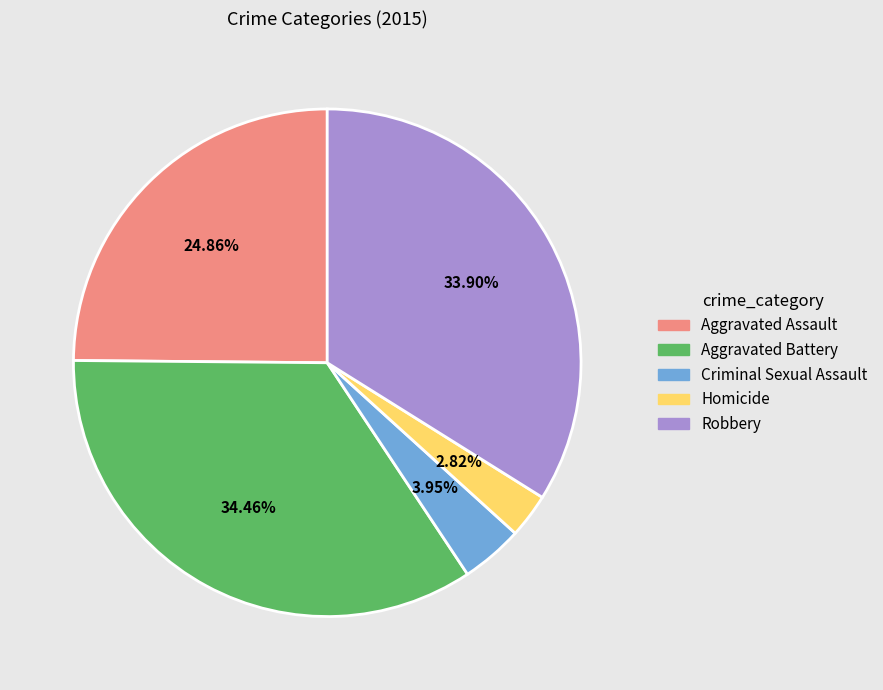

What is the smallest slice in the pie chart?

Homicide